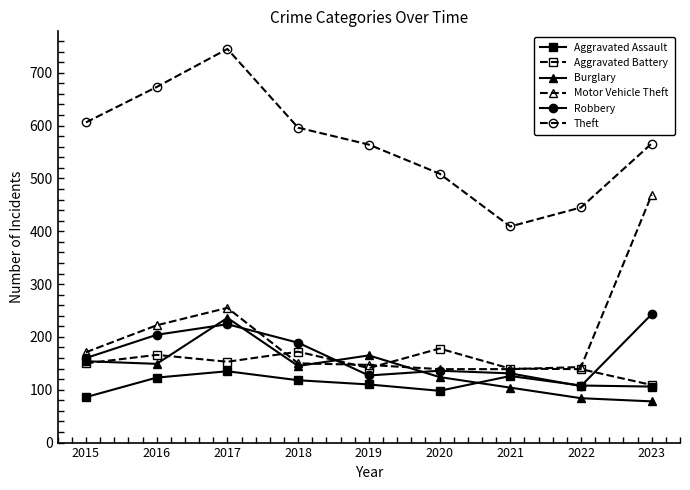

True or false: Aggravated Battery has more than 1 interior local peaks.

True